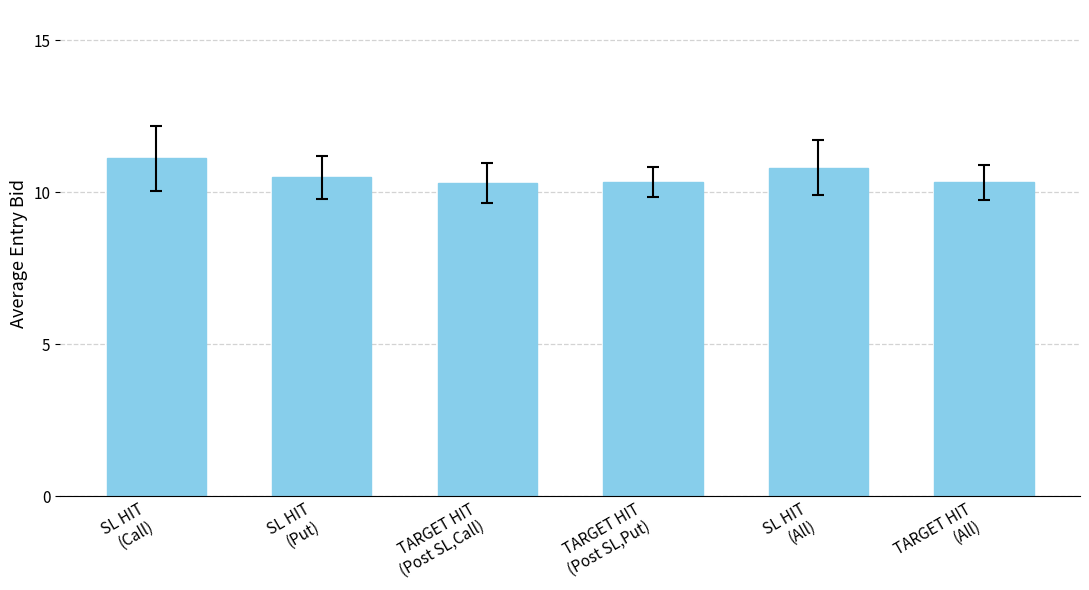

Which has a higher value, SL HIT
(All) or SL HIT
(Put)?

SL HIT
(All)